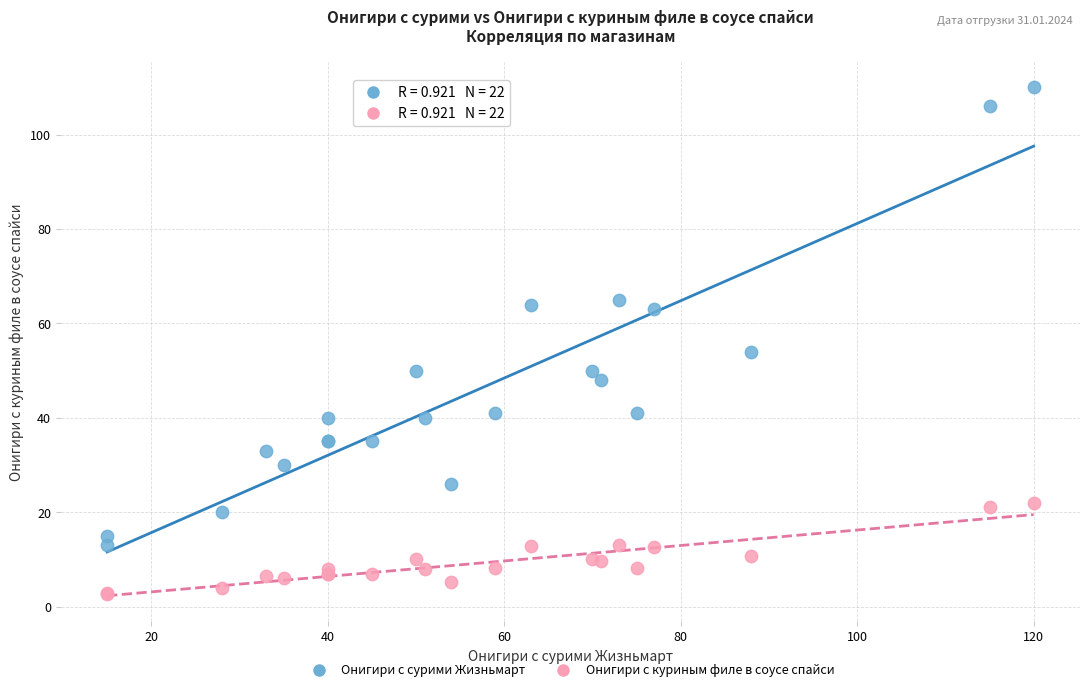

Across all series, what Y value is closest to 56?

54.0